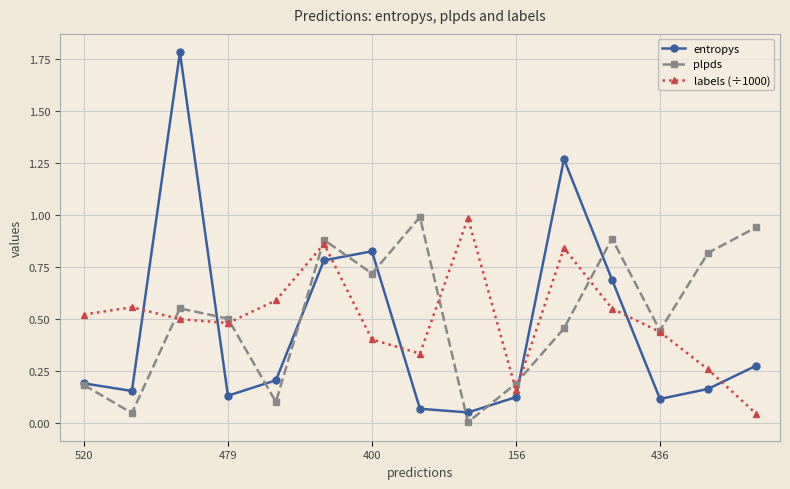

Which series has the largest range (max minus min)?

entropys